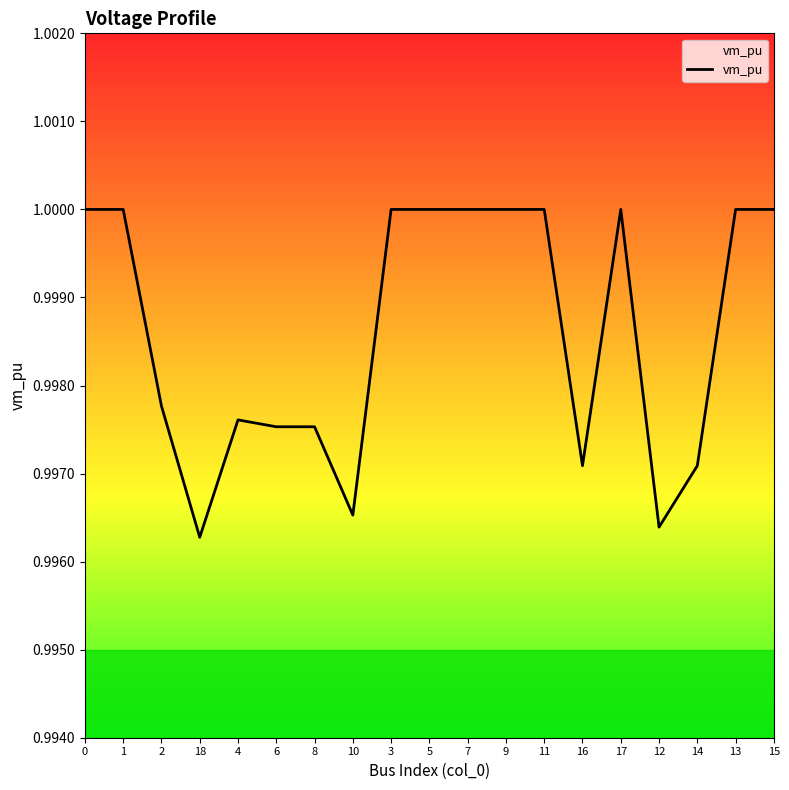

The value at 0 is 1.0. True or false?

True